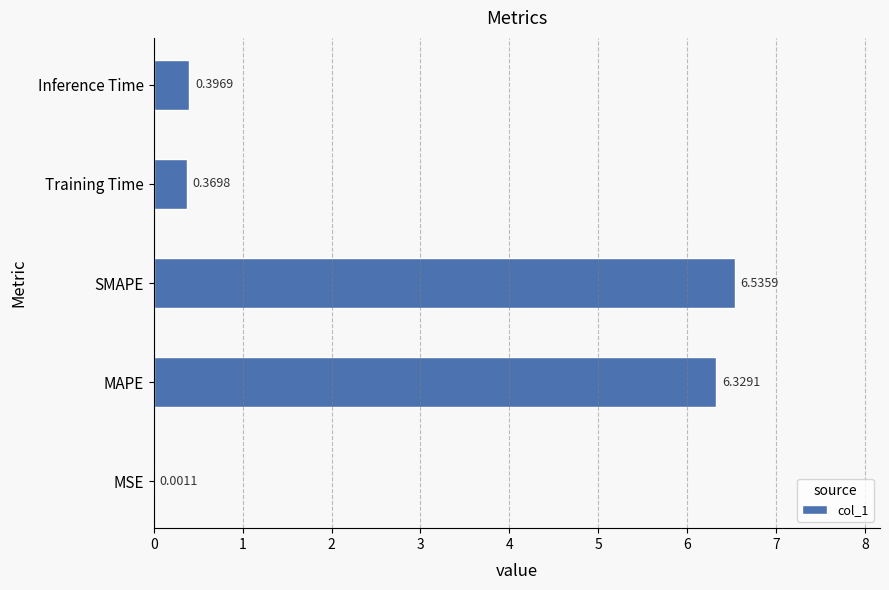

How many data points does each series have?

5